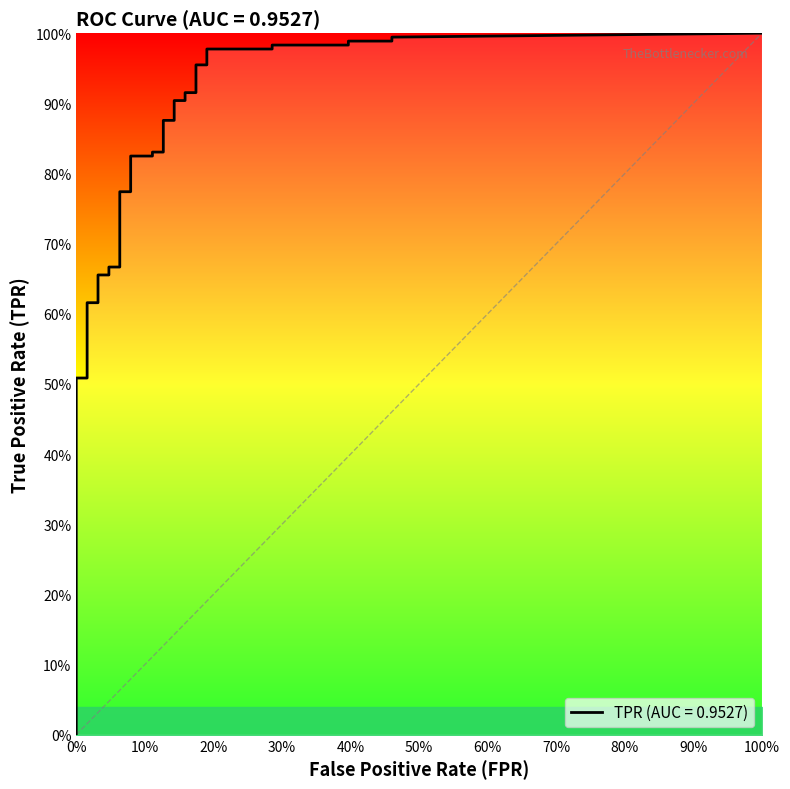

Which series has the largest range (max minus min)?

tpr